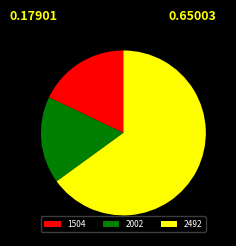

Rank the categories by value from lowest to highest.

2002, 1504, 2492